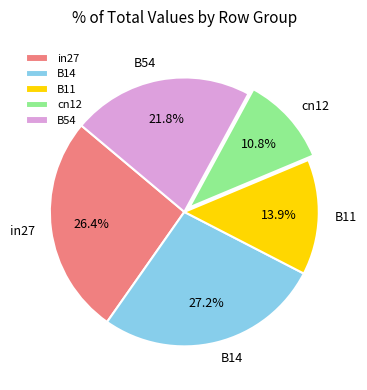

Rank the categories by value from lowest to highest.

cn12, B11, B54, in27, B14